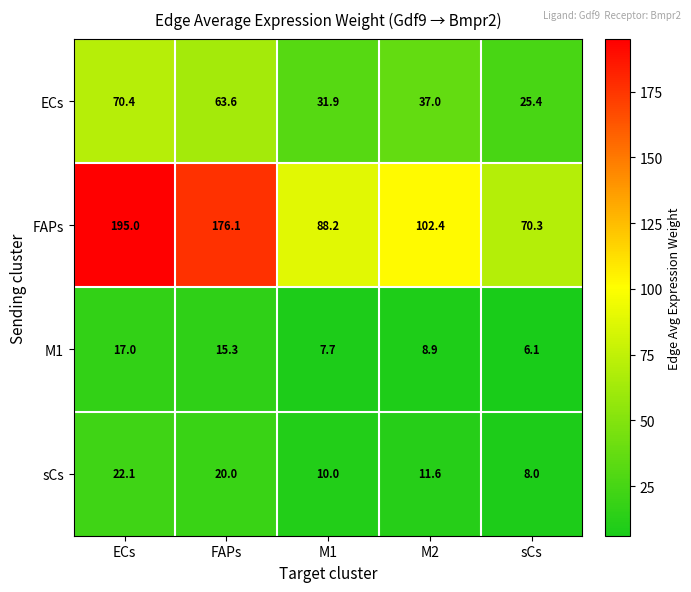

Is it true that FAPs equals 92.7 at sCs?

False